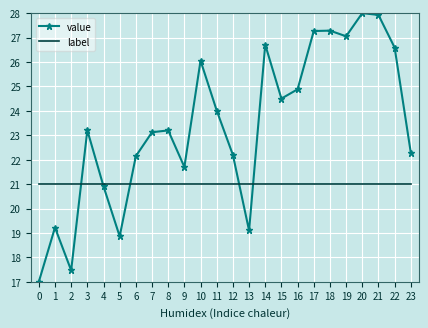

Which series has the largest total across all categories?

value